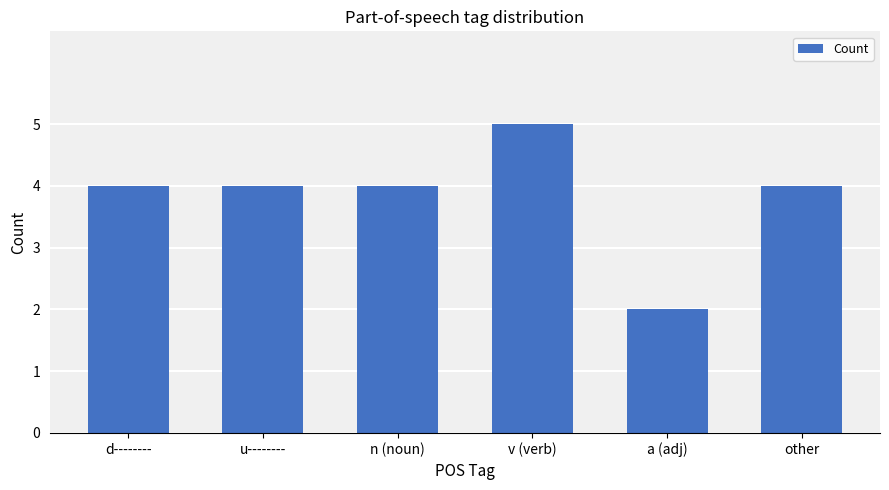

What is the sum of all values?

23